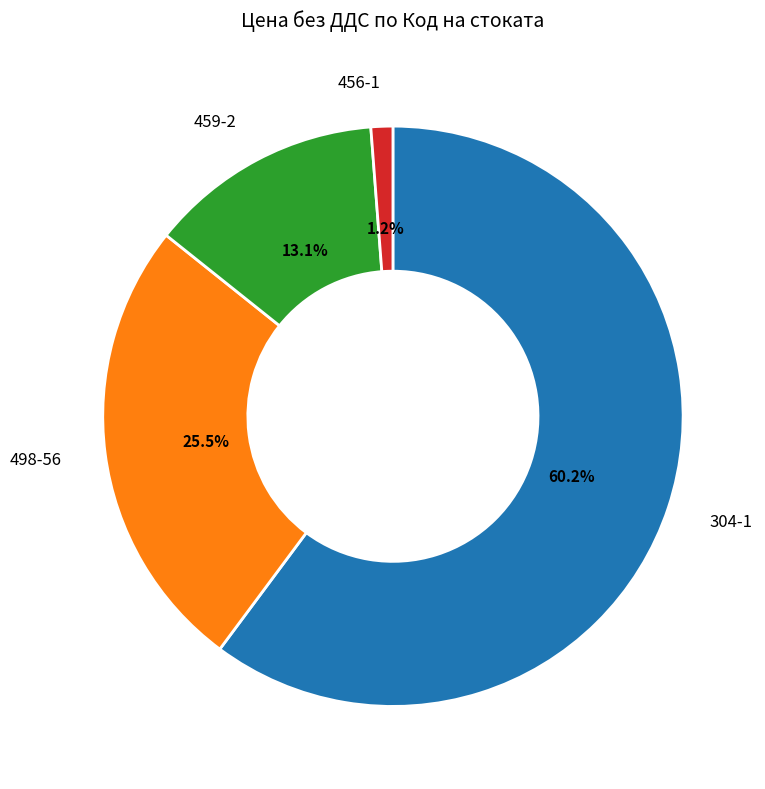

Does any single category account for the majority?

Yes